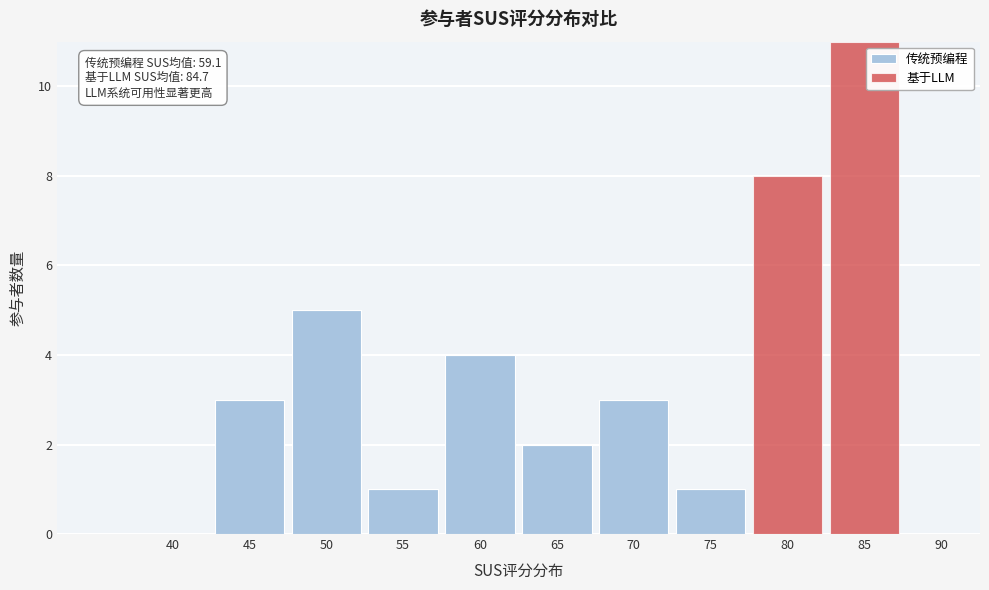

Reading left to right, transcribe the values for 传统预编程.

40=0	45=3	50=5	55=1	60=4	65=2	70=3	75=1	80=0	85=0	90=0